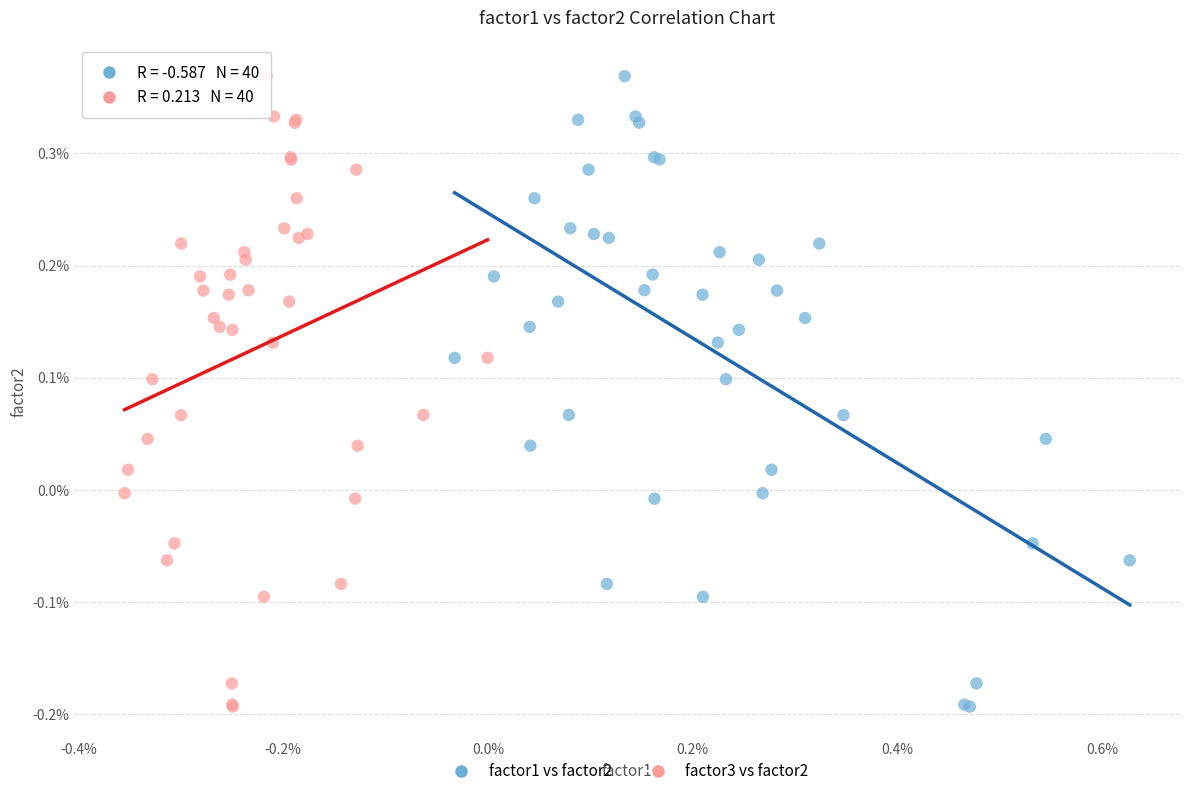

What are all the series names shown in the legend?

factor1 vs factor2, factor3 vs factor2